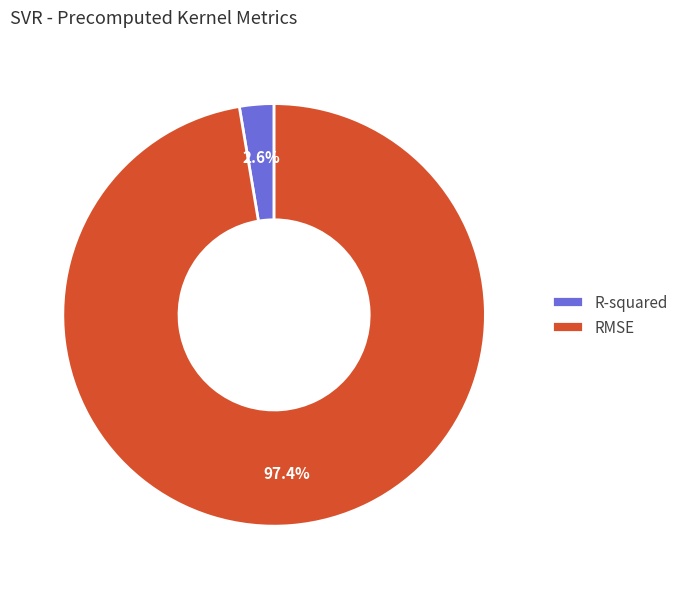

Is it true that R-squared is 3% of the pie?

True